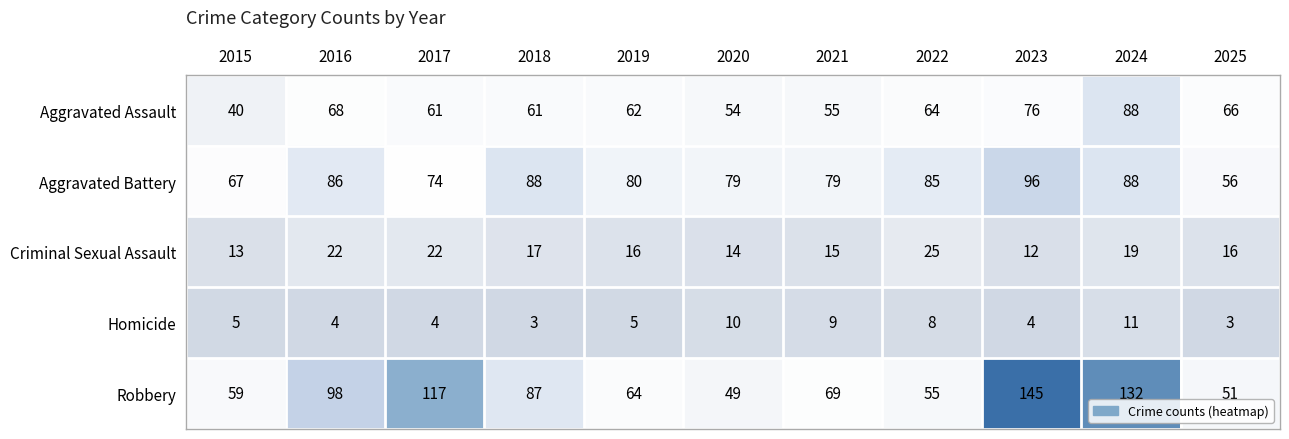

What is the difference between the maximum and second lowest values in the Aggravated Battery series?

29